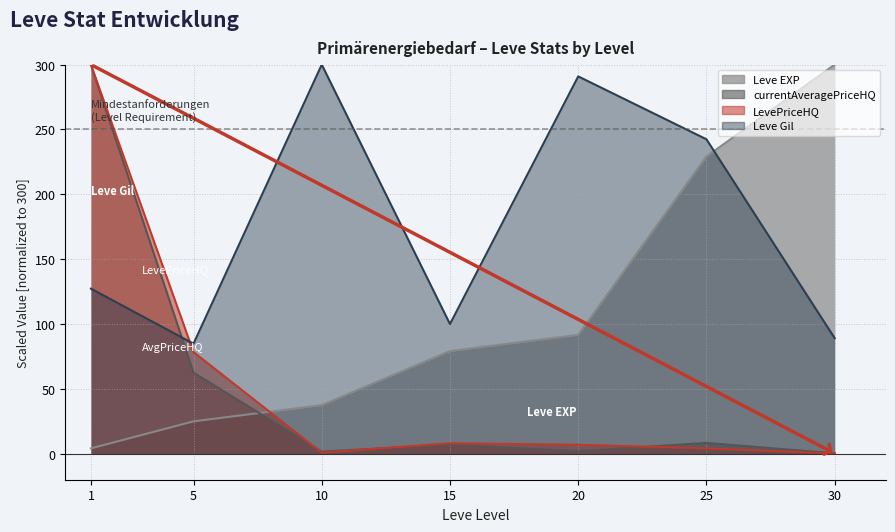

Reading left to right, list all the values displayed in this chart.

Leve EXP: 1=4.2	5=25.0	10=37.5	15=79.2	20=91.7	25=229.2	30=300.0
currentAveragePriceHQ: 1=300.0	5=62.6	10=1.7	15=7.0	20=2.0	25=8.4	30=0.3
LevePriceHQ: 1=300.0	5=78.4	10=0.8	15=8.1	20=7.0	25=4.2	30=0.2
Leve Gil: 1=127.3	5=84.8	10=300.0	15=100.0	20=290.9	25=242.4	30=89.1